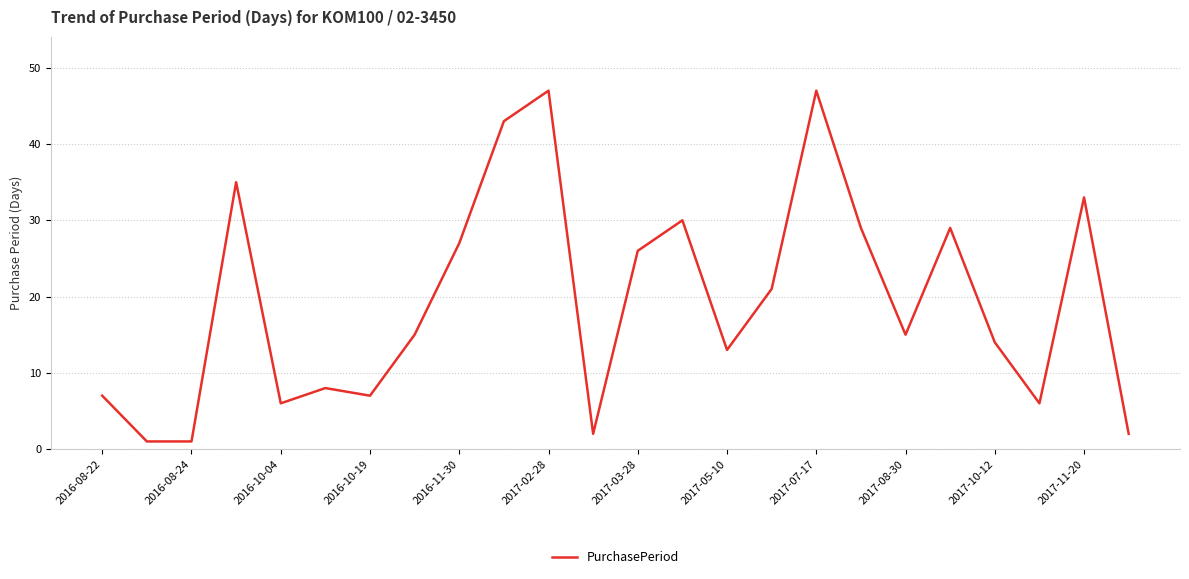

What is the greatest value displayed?

47